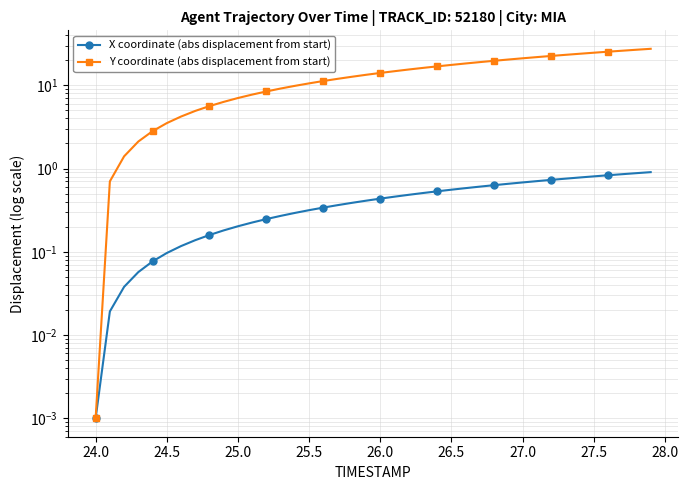

What is the sum of all X coordinate (abs displacement from start) values?

17.3